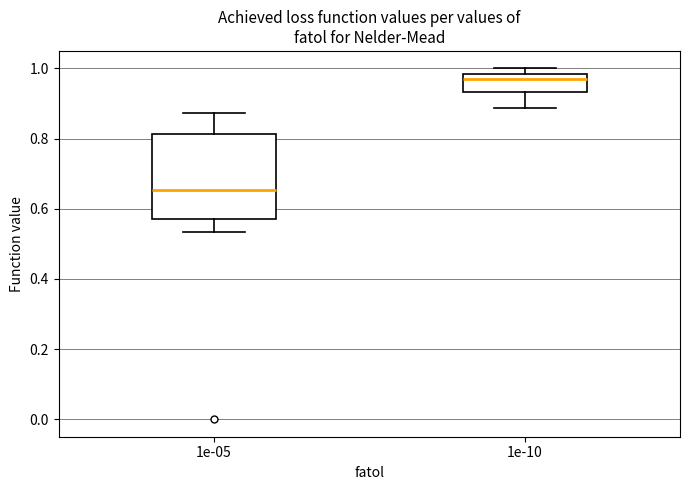

Where does the lower whisker of the box at x = 1e-10 end on the y-axis? The values are not printed on the chart, so give them approximately, as read against the axis.

0.88